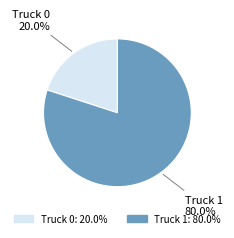

What percentage is the Truck 0 slice, to the nearest percent?

20%